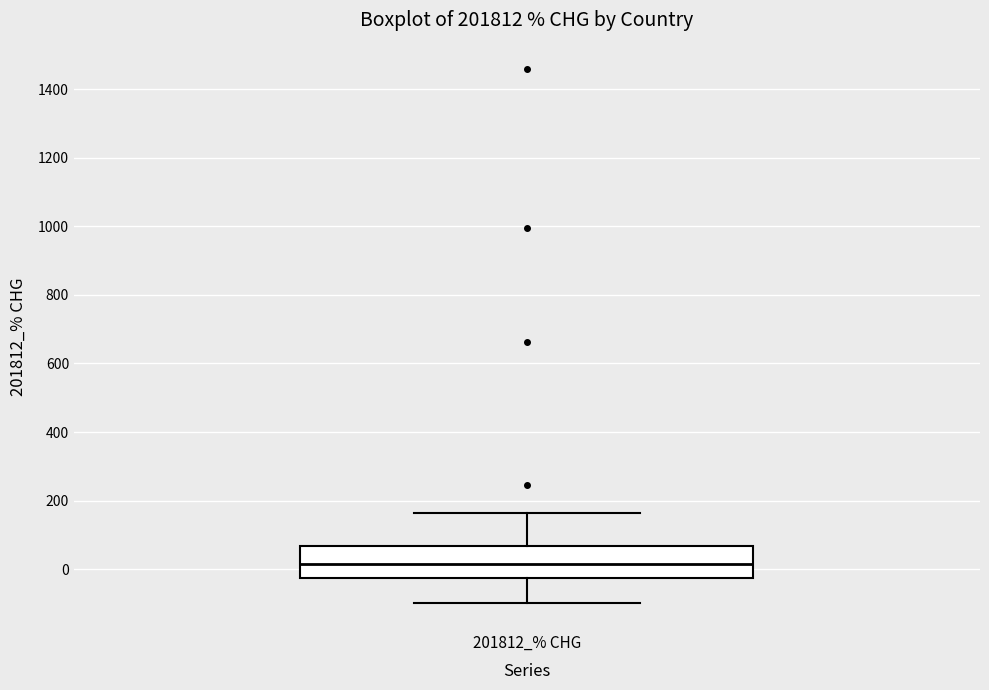

Read this box plot against the y-axis: the position of the median line, the range covered by the box, and the ends of both whiskers. The values are not printed on the chart, so give them approximately, as read against the axis.

median 20, box -20 to 60, whiskers -100 to 160